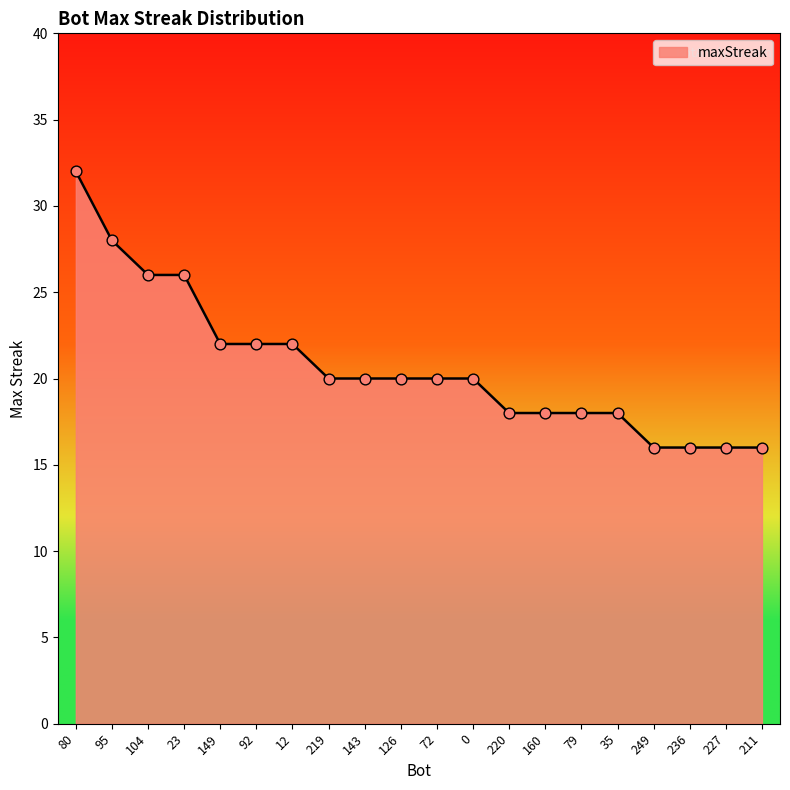

What is the change in value from 80 to 219?

-12